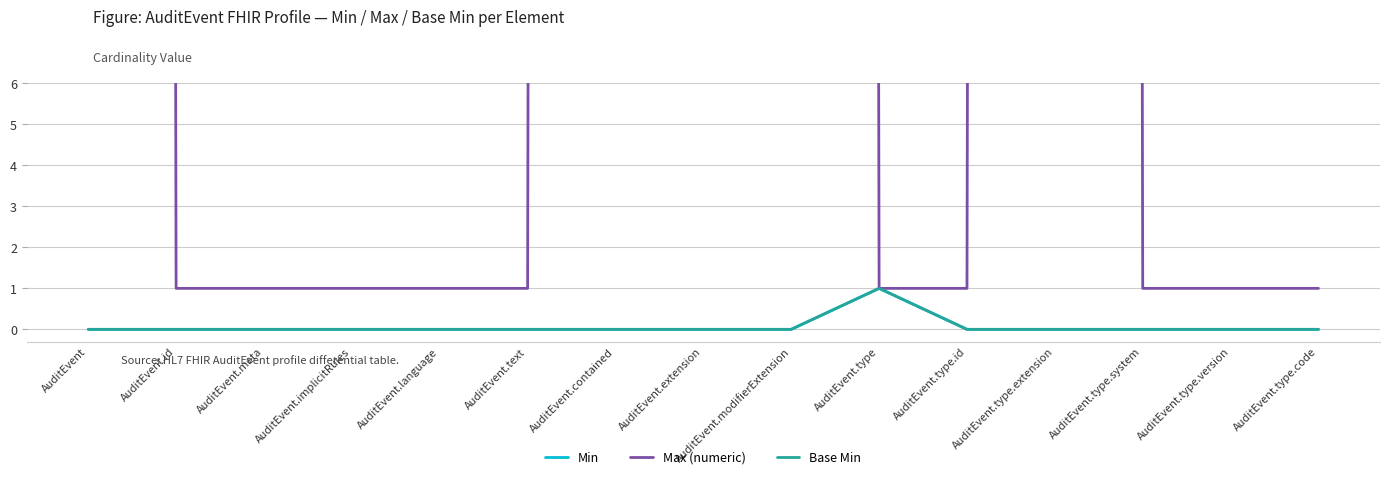

What are all the series names shown in the legend?

Min, Max (numeric), Base Min